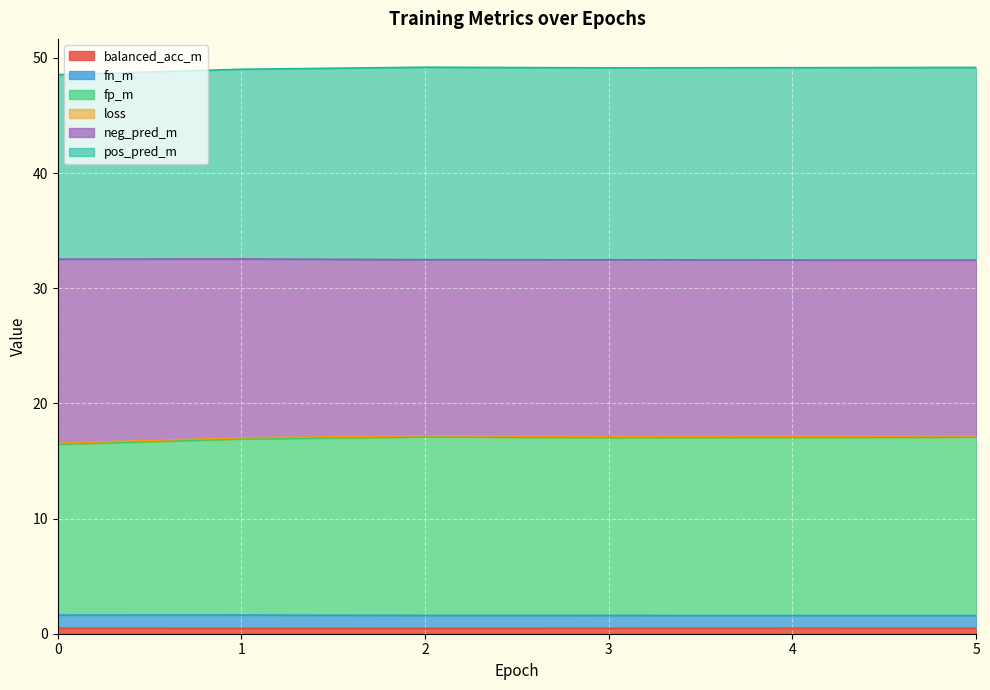

Which category has the highest value across all series?

2